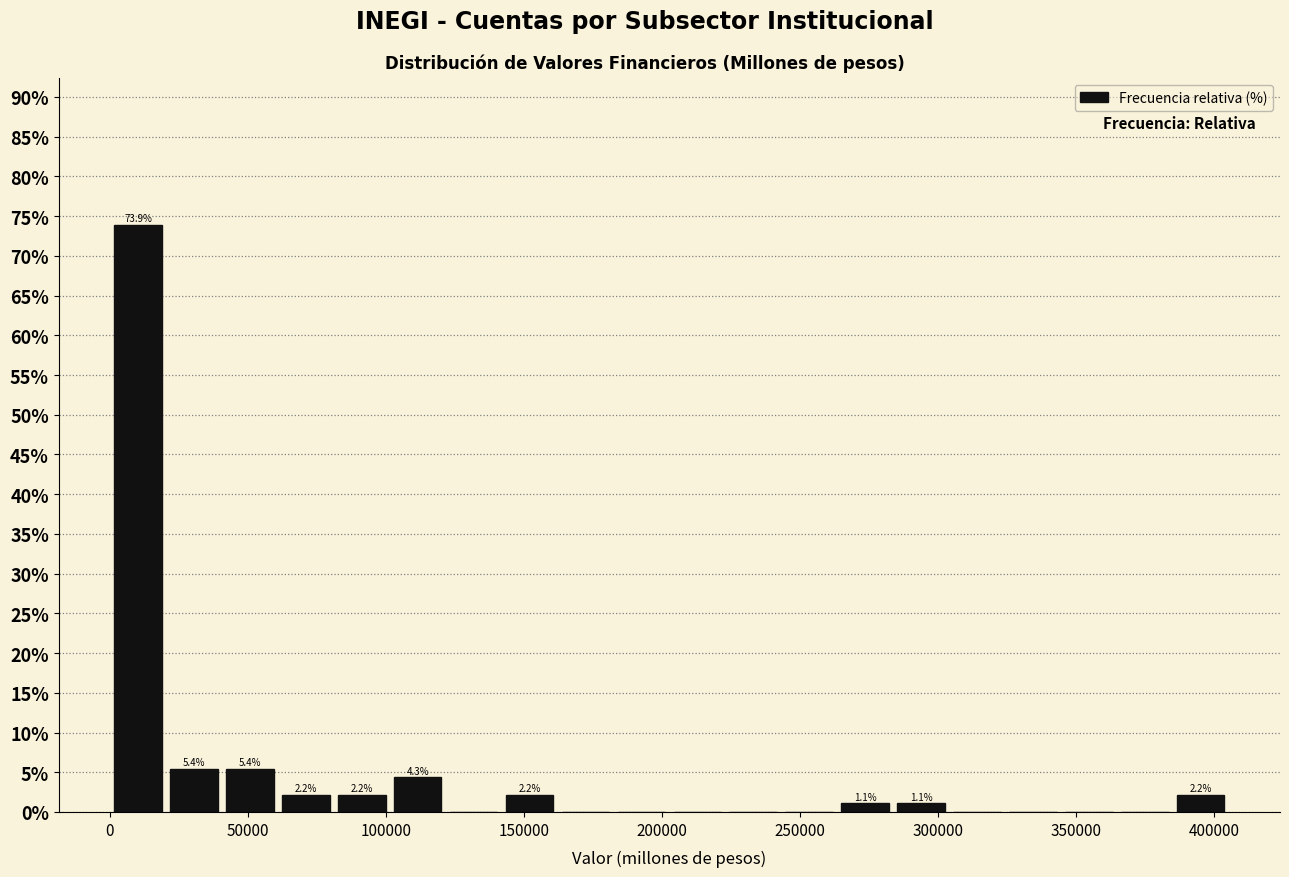

Over which range of the x-axis is the bar tallest?

0 to 20000